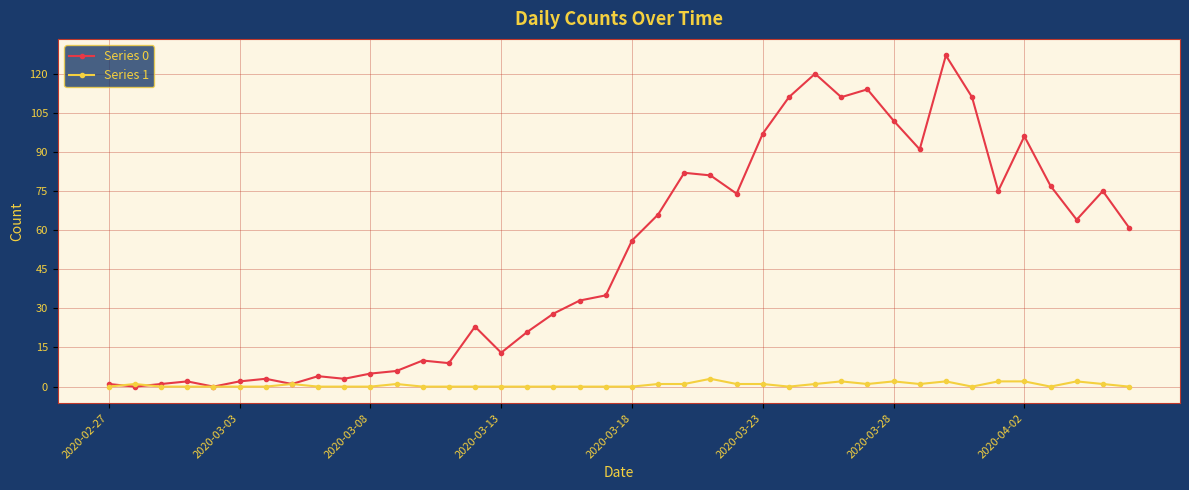

True or false: Series 1 has more than 1 points higher than both neighbors.

True